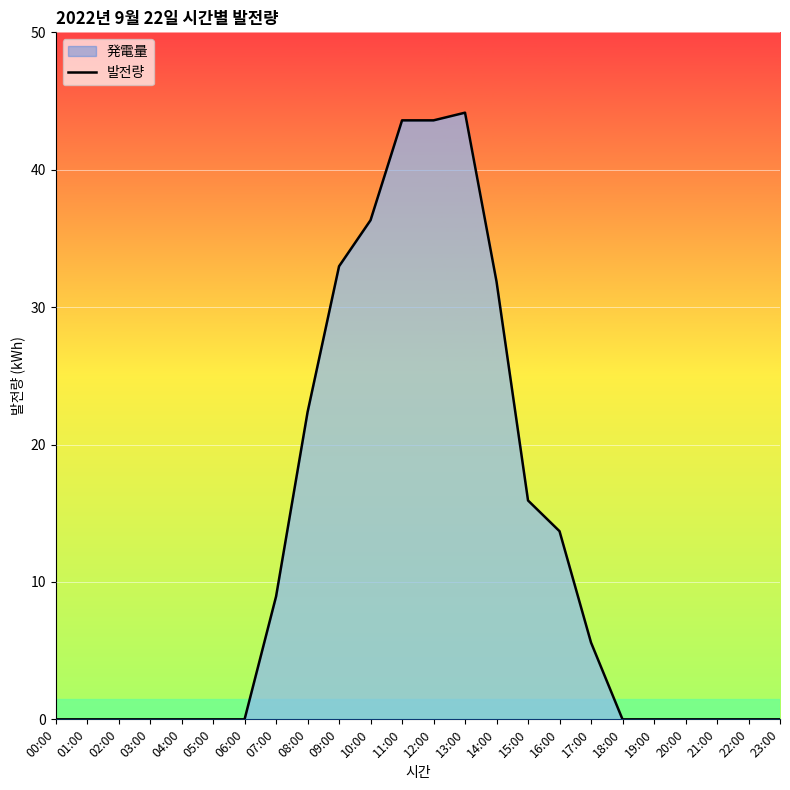

How many lines are shown in the chart?

1